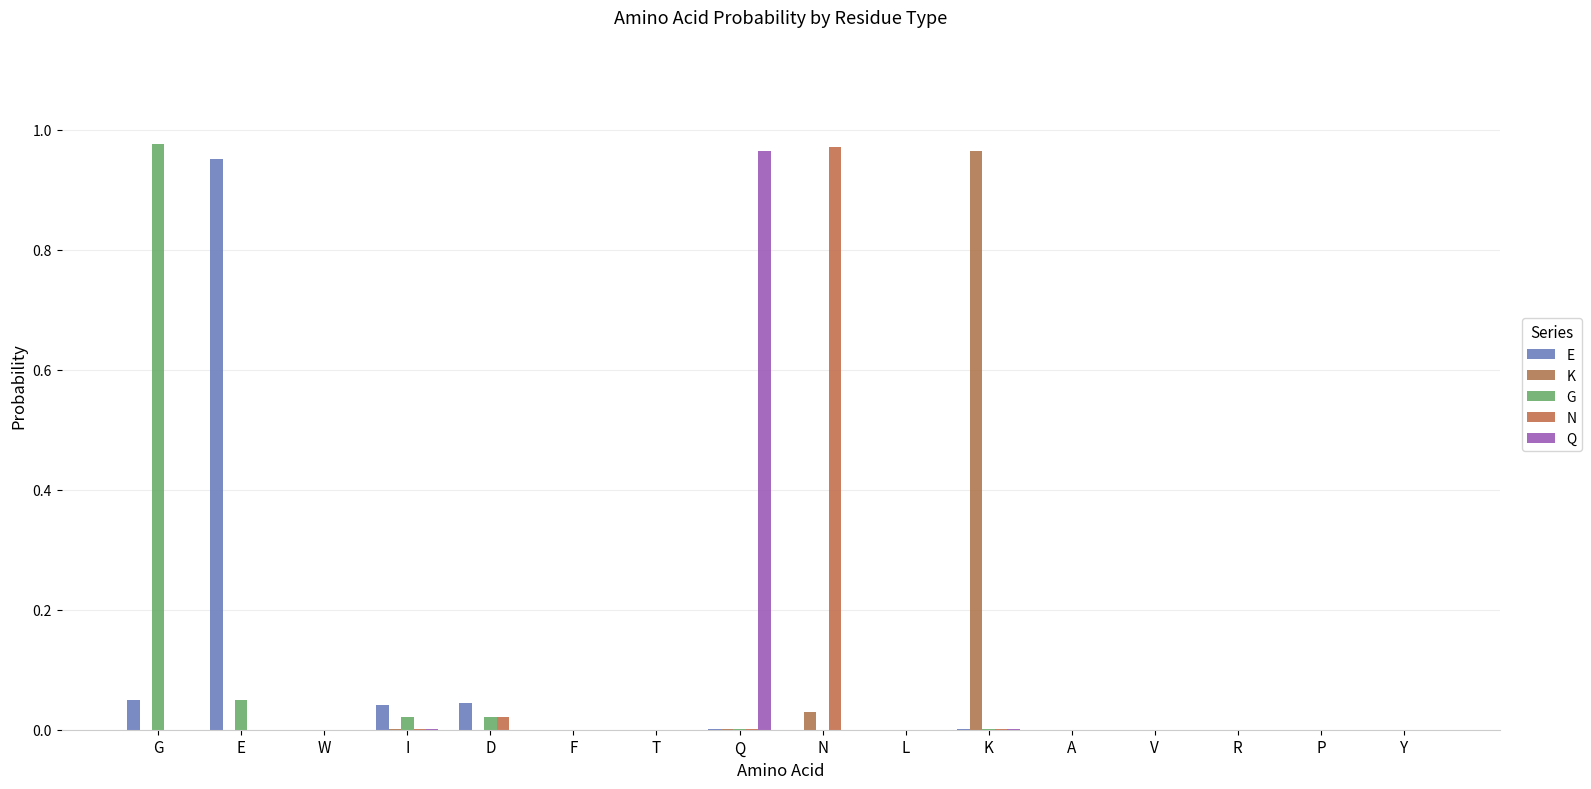

Between E and W, which series saw the biggest shift?

E